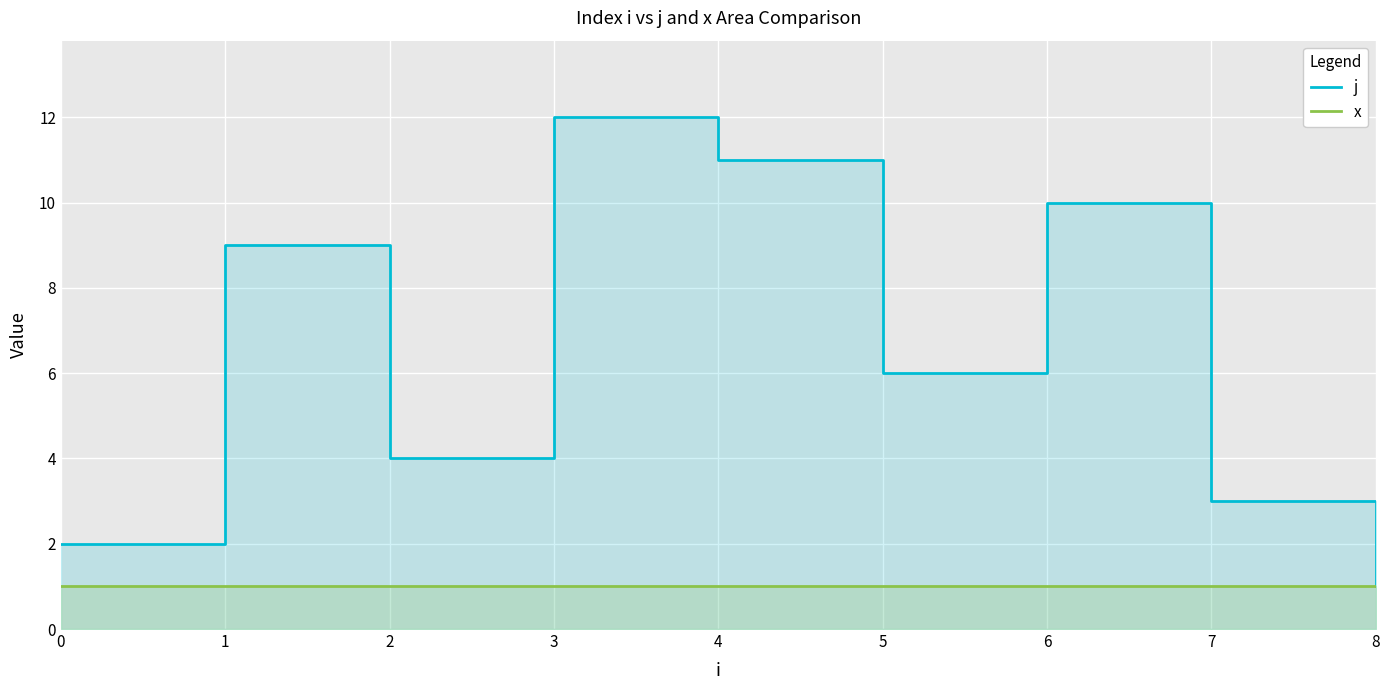

How many data points in j are above 6?

4